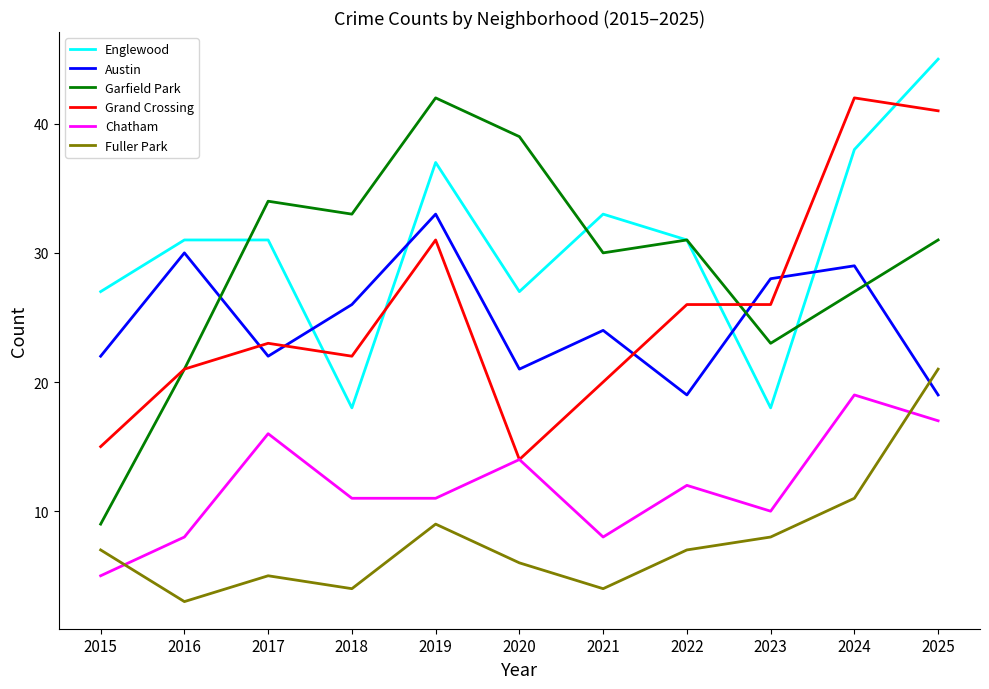

Which category has the lowest value across all series?

2016